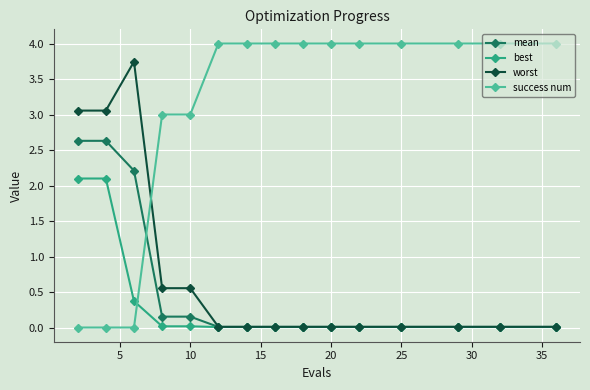

Which series has the widest spread of values?

success num